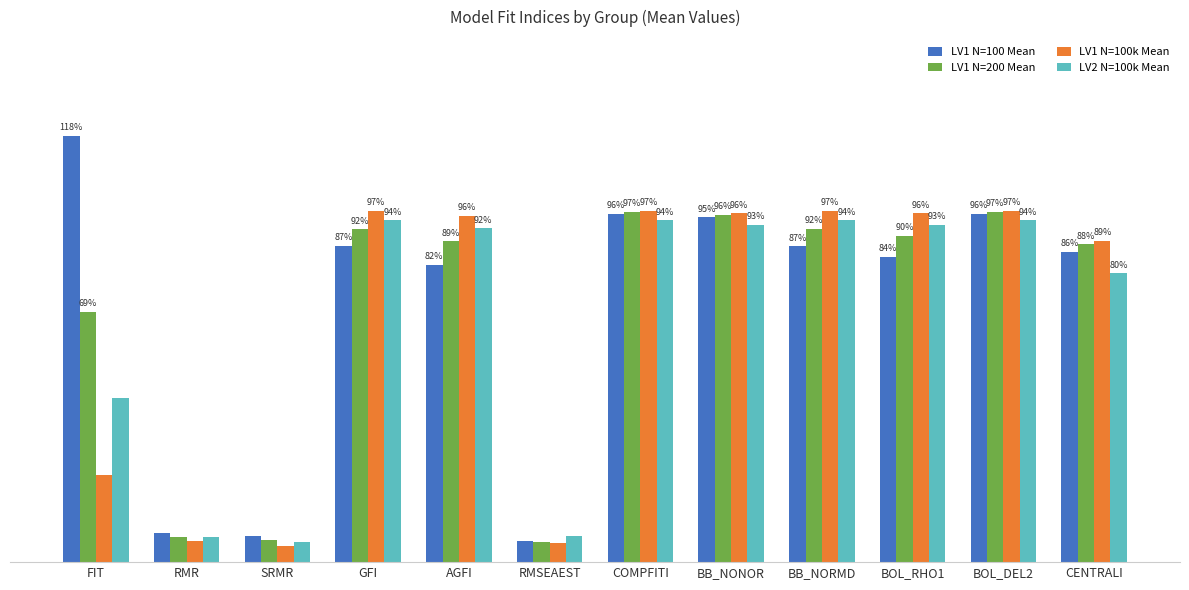

List the labels in order of LV1 N=100 Mean value, largest first.

FIT, BOL_DEL2, COMPFITI, BB_NONOR, GFI, BB_NORMD, CENTRALI, BOL_RHO1, AGFI, RMR, SRMR, RMSEAEST